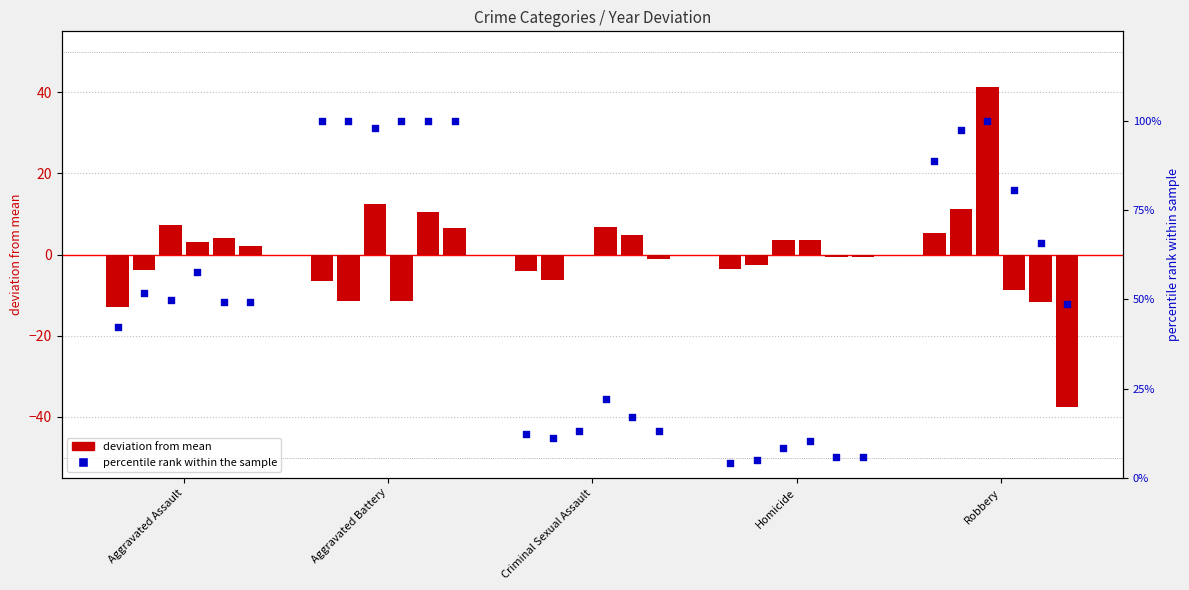

Which has a higher value, Aggravated Assault or Criminal Sexual Assault?

Aggravated Assault